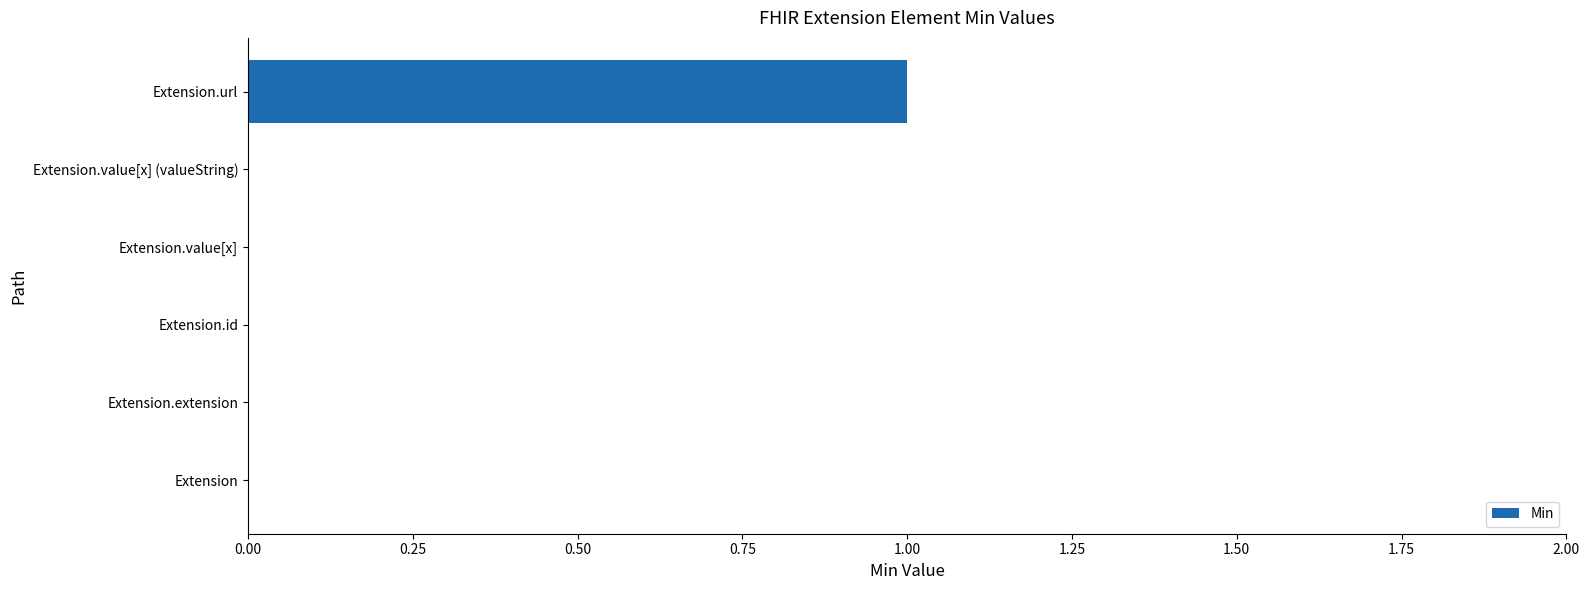

Reading top to bottom, list all the values displayed in this chart.

Extension.url=1	Extension.value[x] (valueString)=0	Extension.value[x]=0	Extension.id=0	Extension.extension=0	Extension=0